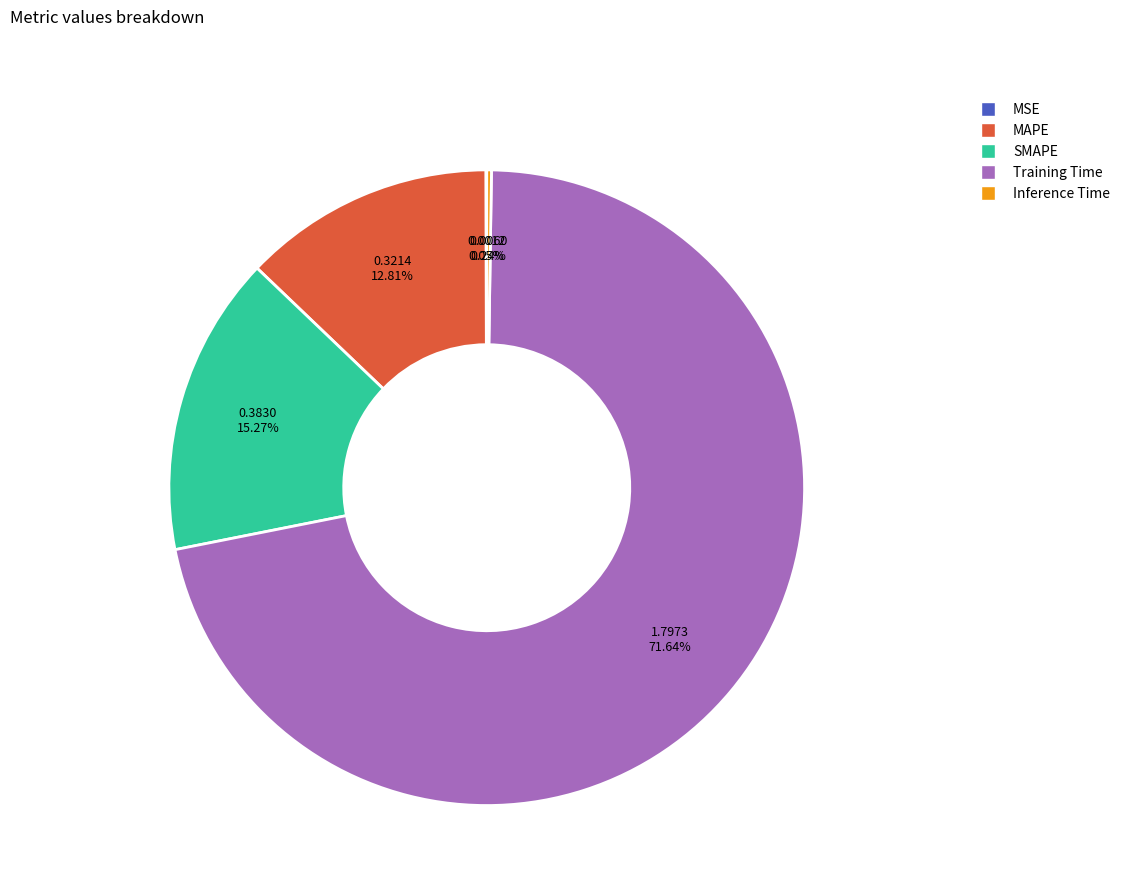

The Training Time slice represents 72% of the pie. True or false?

True